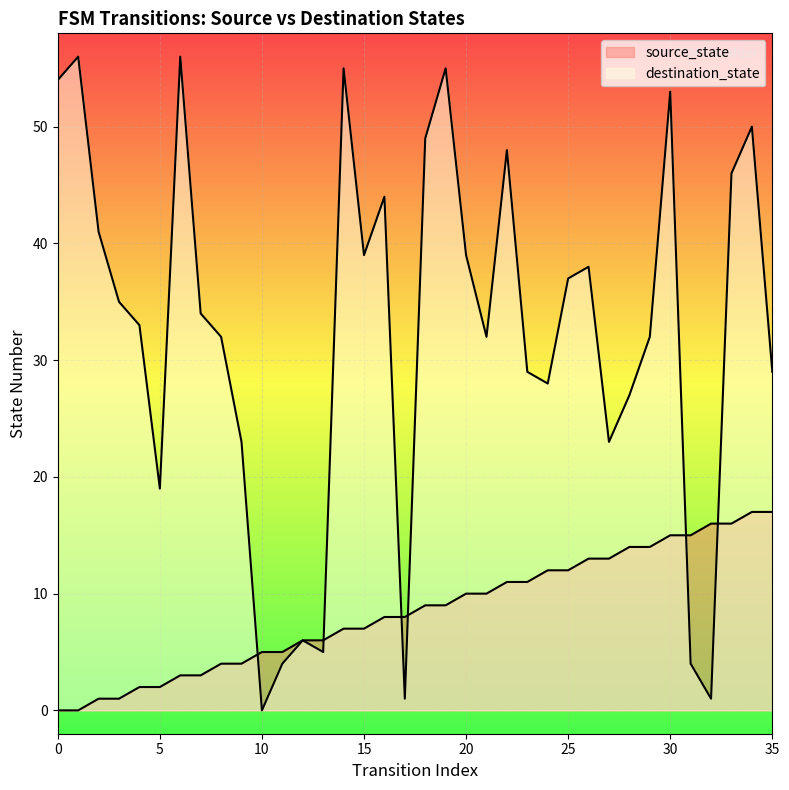

What are all the series names shown in the legend?

source_state, destination_state